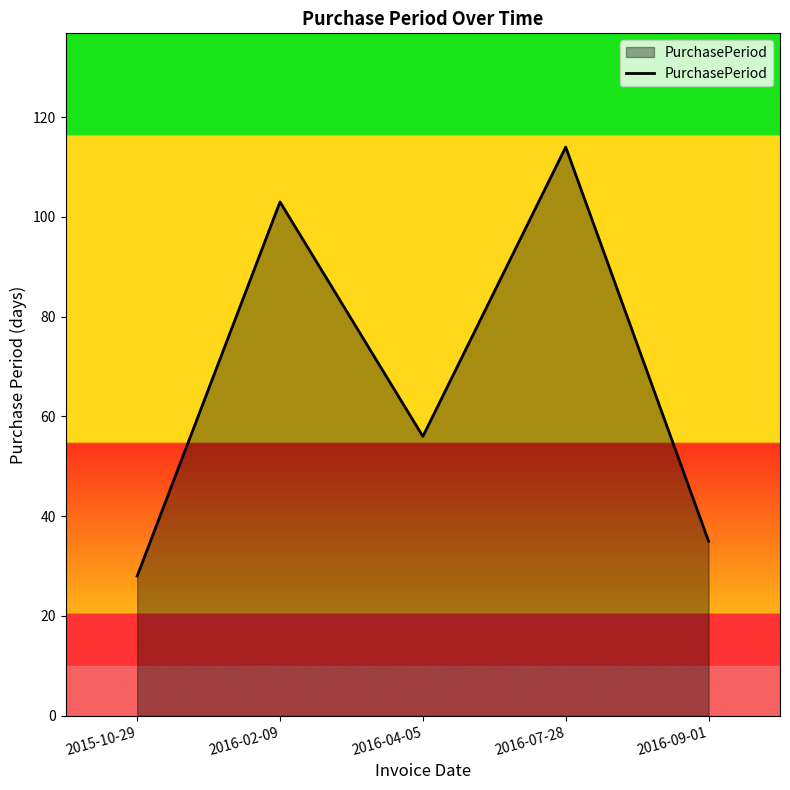

True or false: the data shows 22 at 2016-09-01.

False